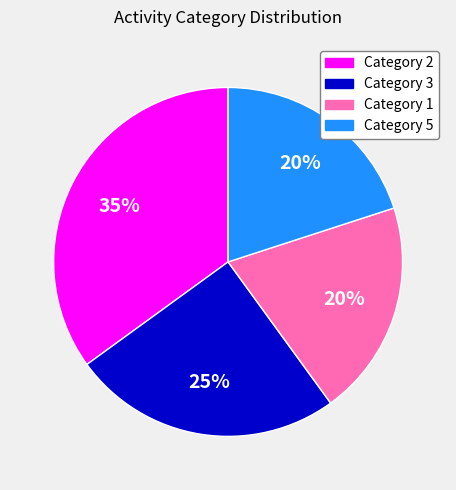

To the nearest percent, what is the average slice percentage?

25%